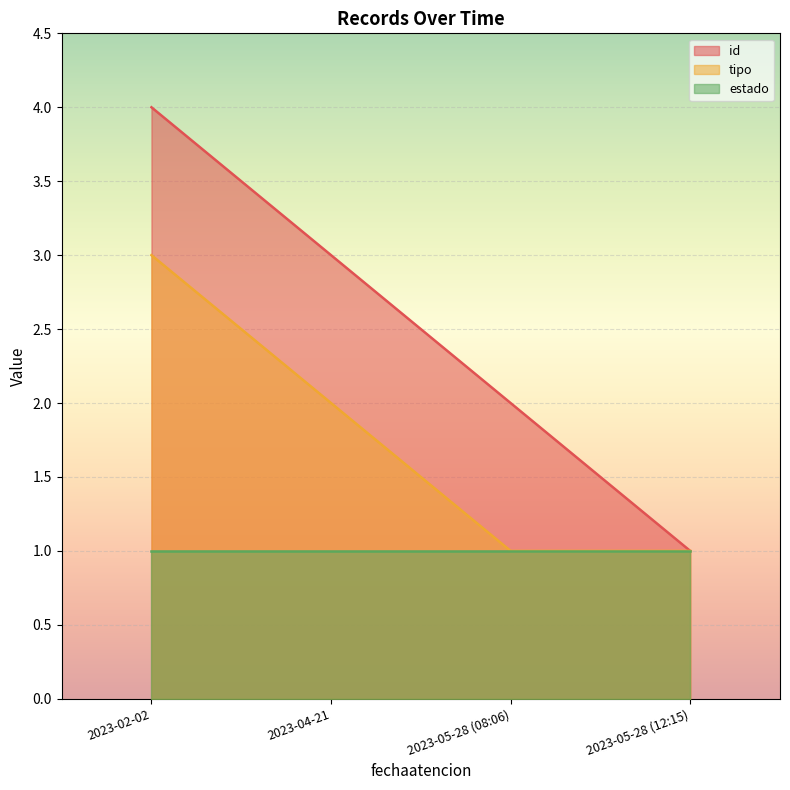

Count the tipo values in the range 1 to 3.

4